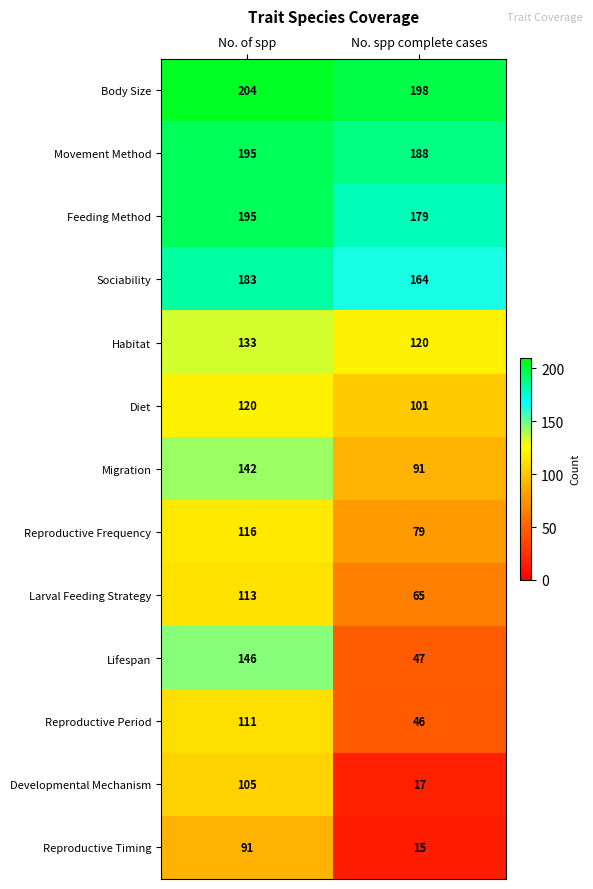

Which series has the widest spread of values?

Lifespan